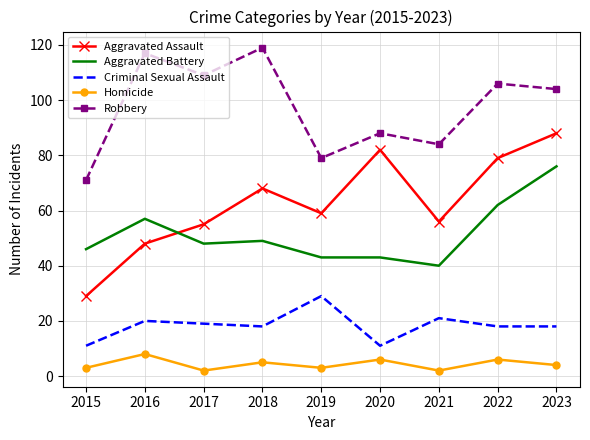

Which series changed the most between 2016 and 2023?

Aggravated Assault